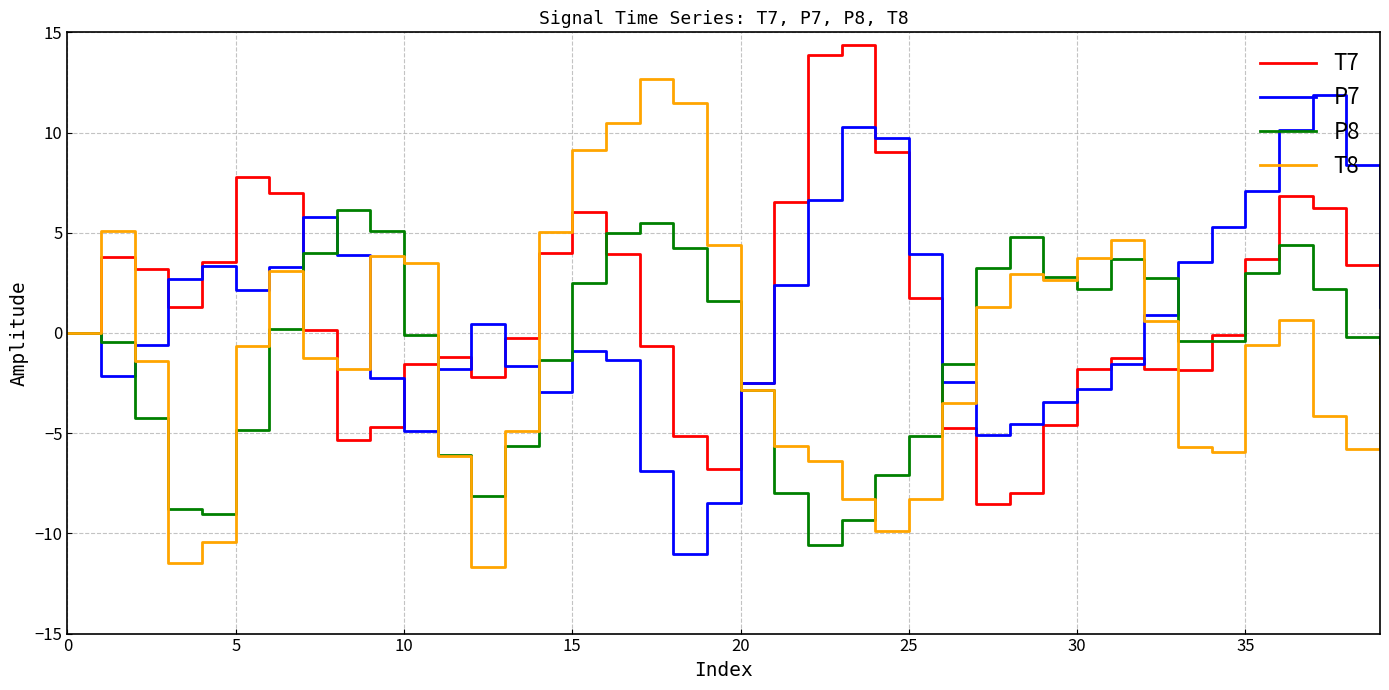

What is the smallest value displayed?

-11.7